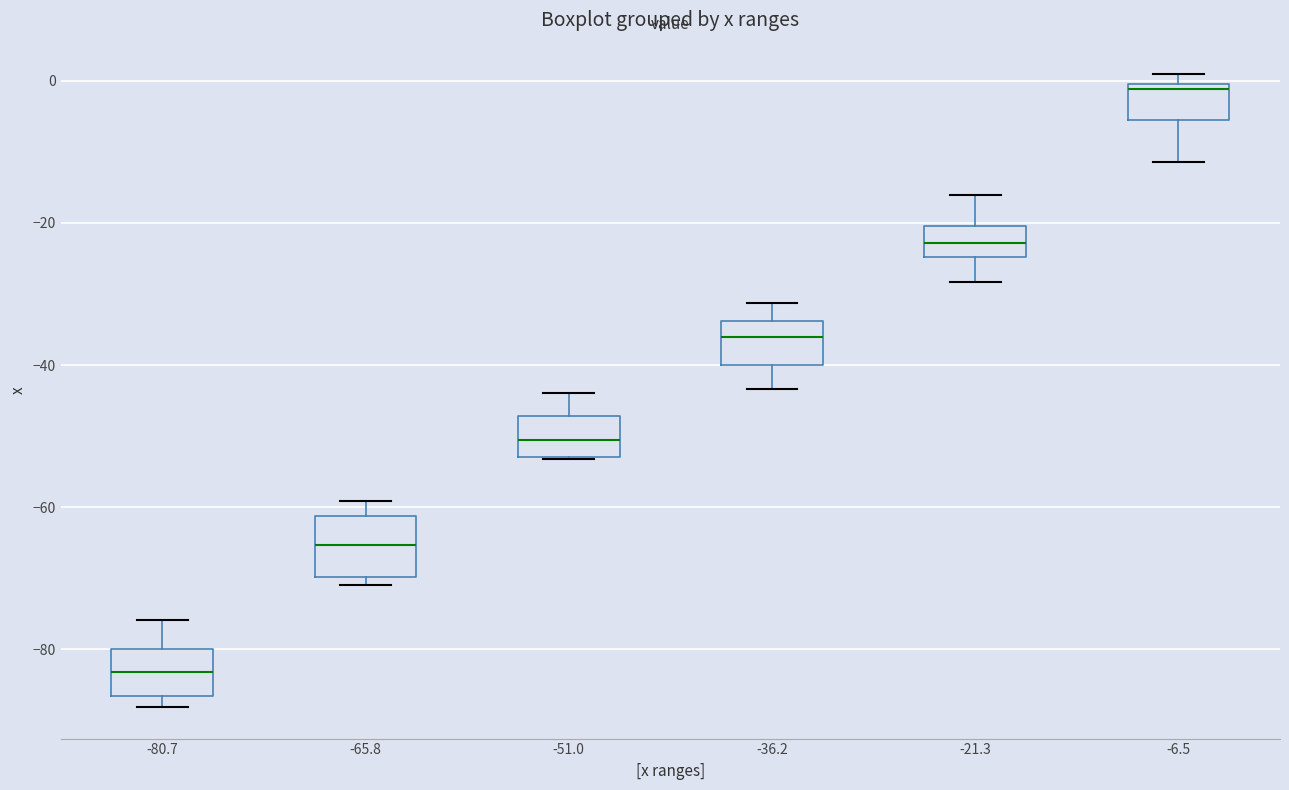

Reading left to right, transcribe this box plot: for each box, give where its median line is, the range the box spans, and where its two whiskers end, as read against the y-axis. The values are not printed on the chart, so give them approximately, as read against the axis.

-80.7: median -84, box -86 to -80, whiskers -88 to -76
-65.8: median -66, box -70 to -62, whiskers -70 (just below the box's lower edge) to -60
-51.0: median -50, box -52 to -48, whiskers -54 to -44
-36.2: median -36, box -40 to -34, whiskers -44 to -32
-21.3: median -22, box -24 to -20, whiskers -28 to -16
-6.5: median -2, box -6 to 0, whiskers -12 to 0 (just above the box's upper edge)